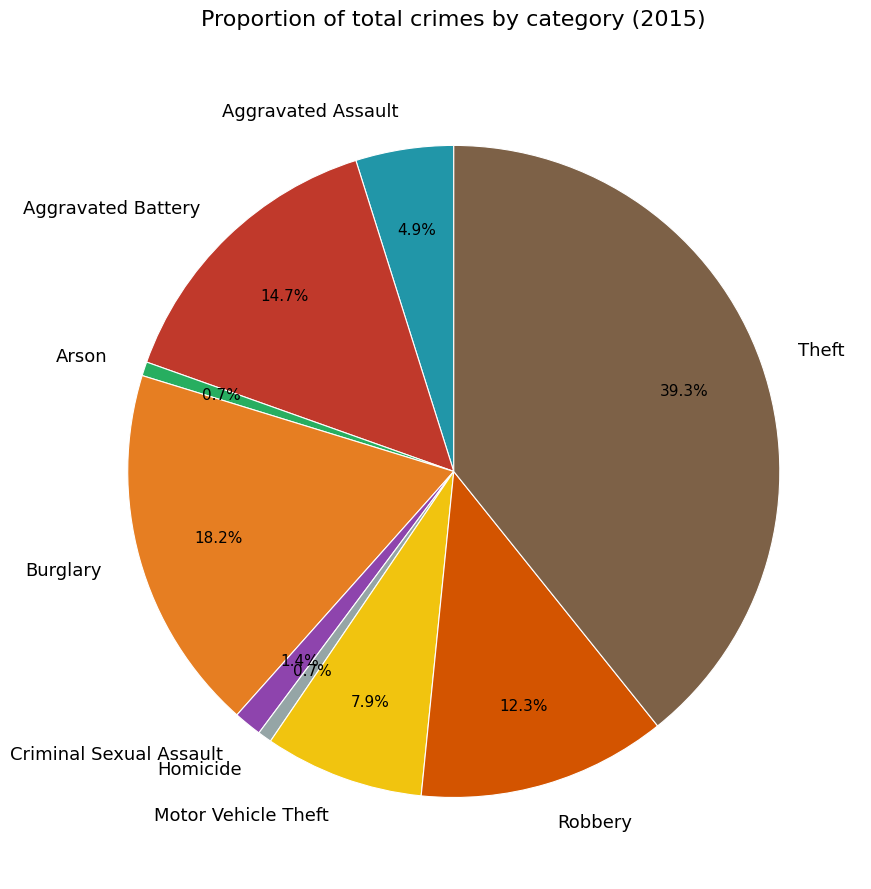

How many segments does this pie chart have?

9